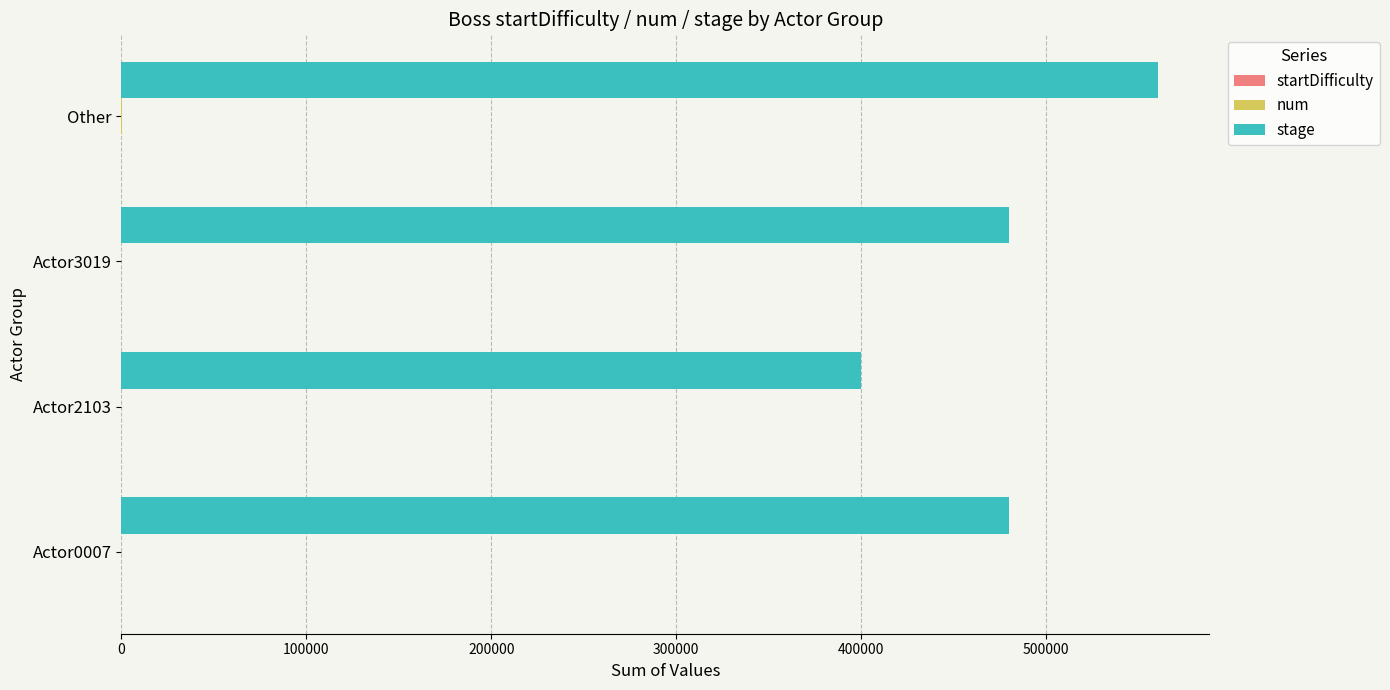

Which series has the largest total across all categories?

stage